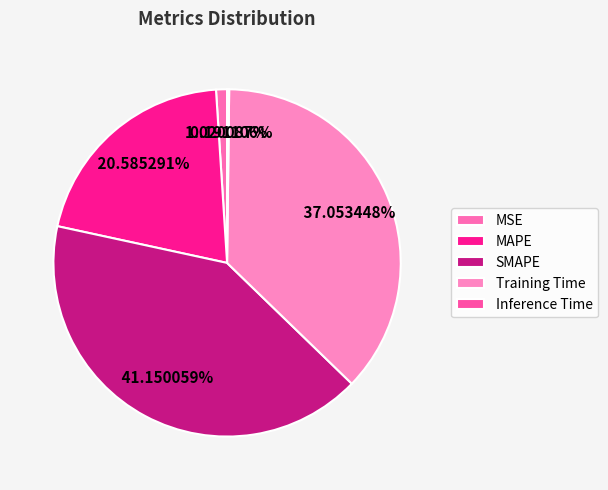

Which has a higher value, Inference Time or Training Time?

Training Time